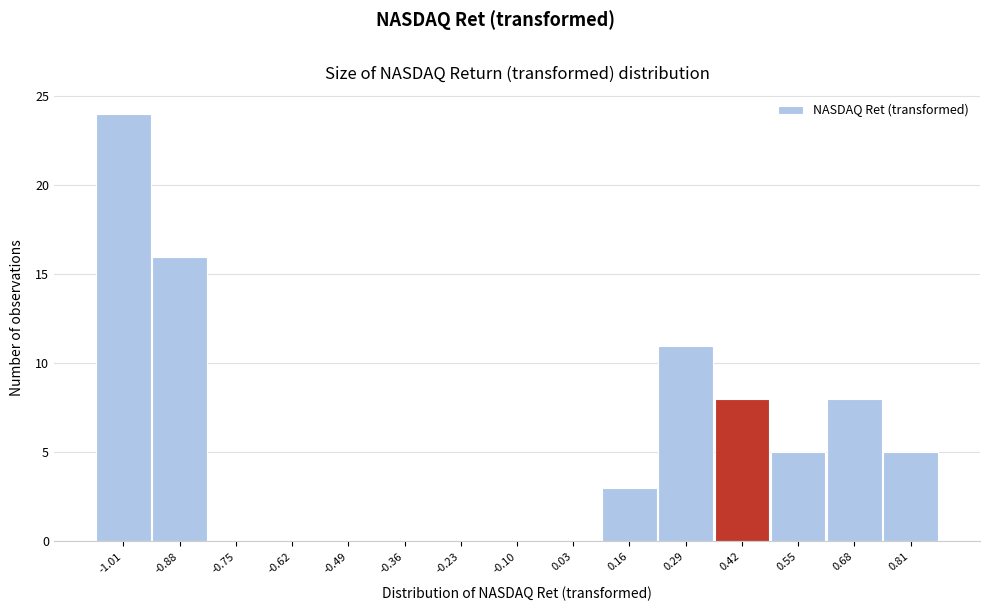

Reading left to right, what are all the values shown in this chart?

-1.01=24	-0.88=16	-0.75=0	-0.62=0	-0.49=0	-0.36=0	-0.23=0	-0.10=0	0.03=0	0.16=3	0.29=11	0.42=8	0.55=5	0.68=8	0.81=5